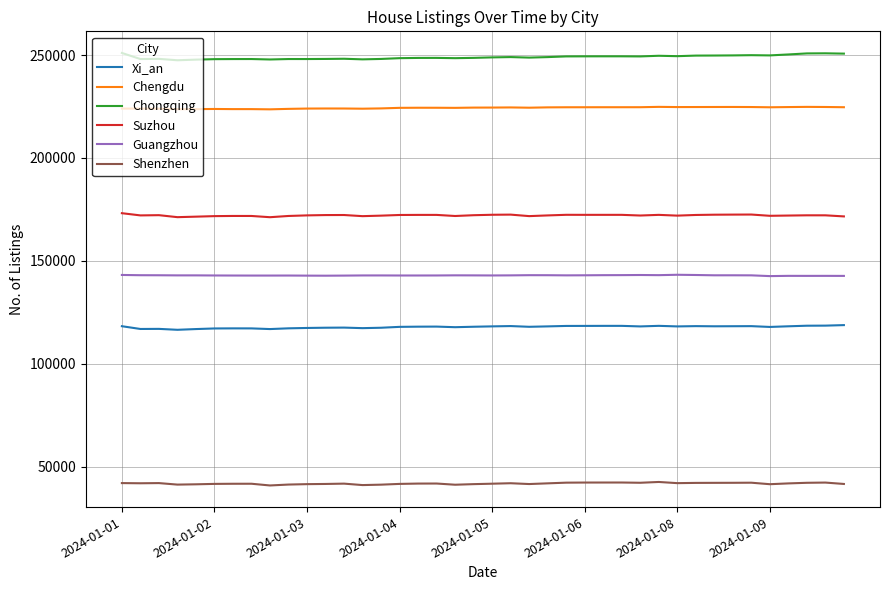

True or false: Chongqing has more than 2 interior local peaks.

True